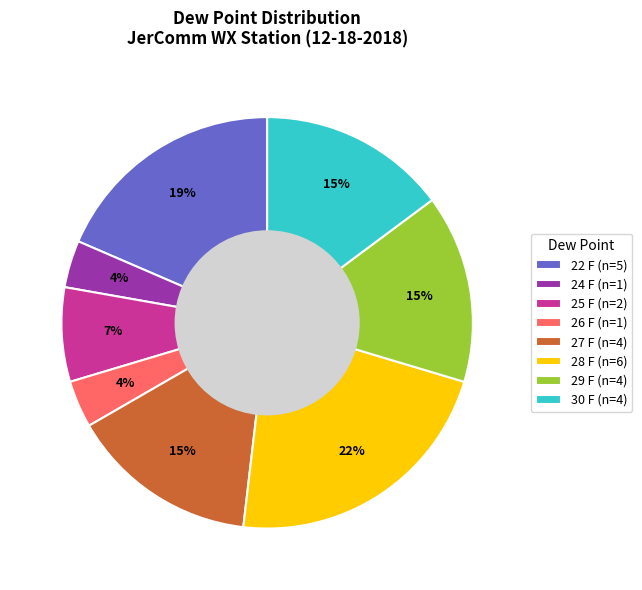

Which slice is the largest?

28 F (n=6)